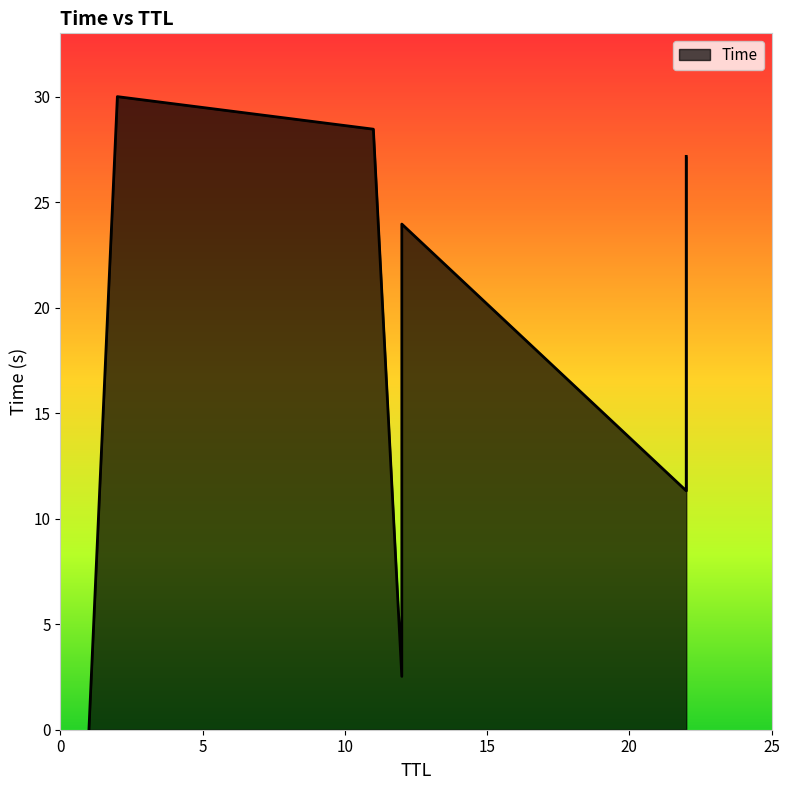

How many data points are less than 16?

4